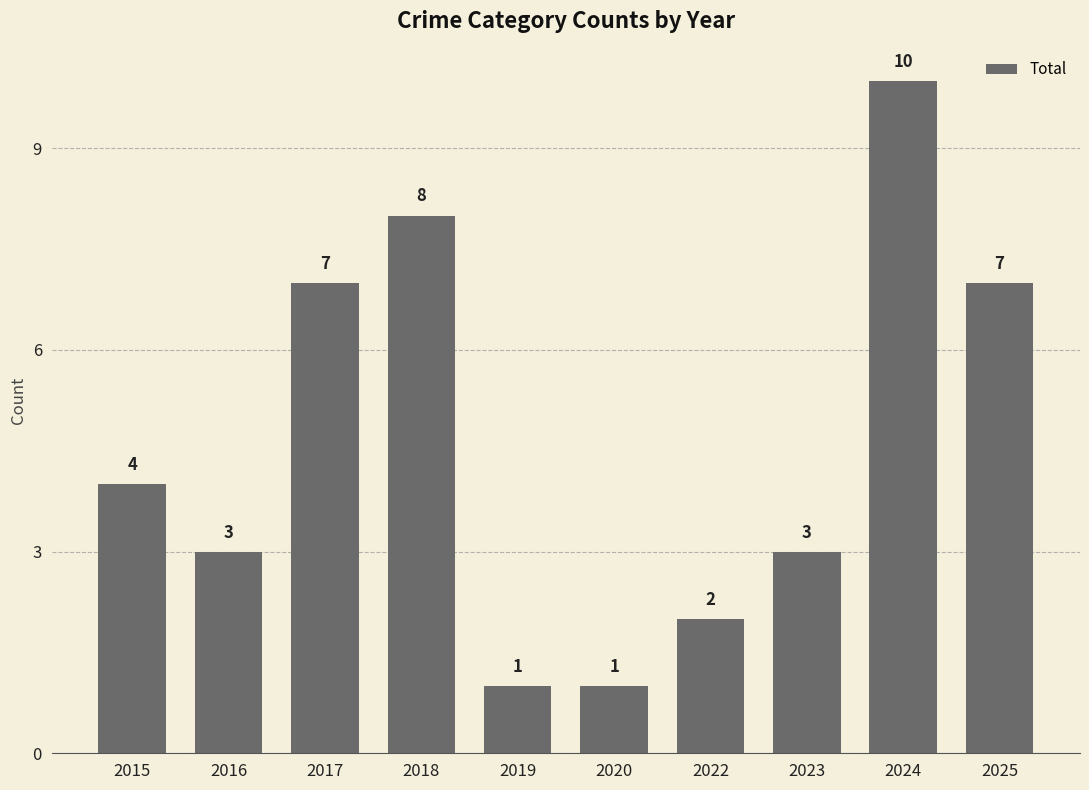

What is the average value?

5